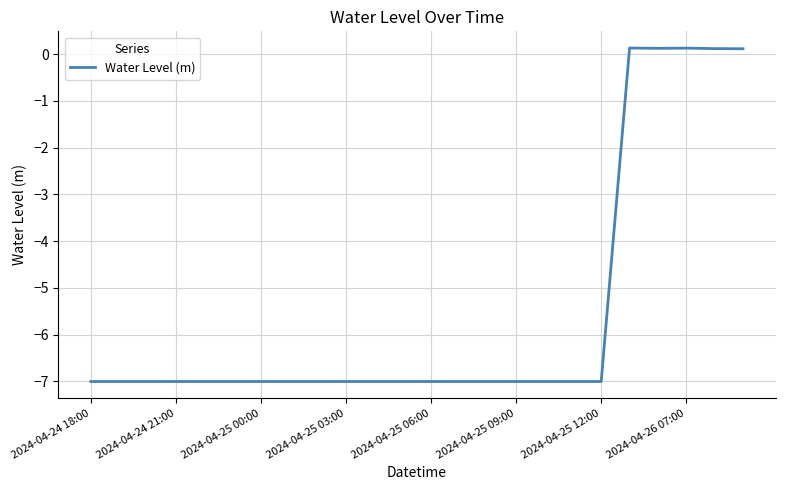

What is the smallest value displayed?

-7.0